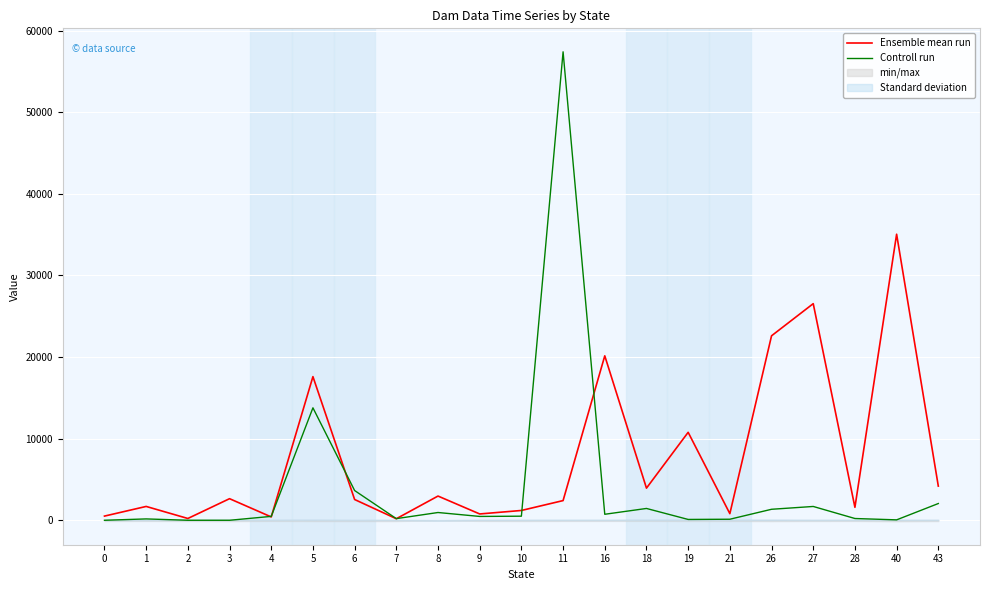

The Ensemble mean run series shows 224.9 at 4. True or false?

False